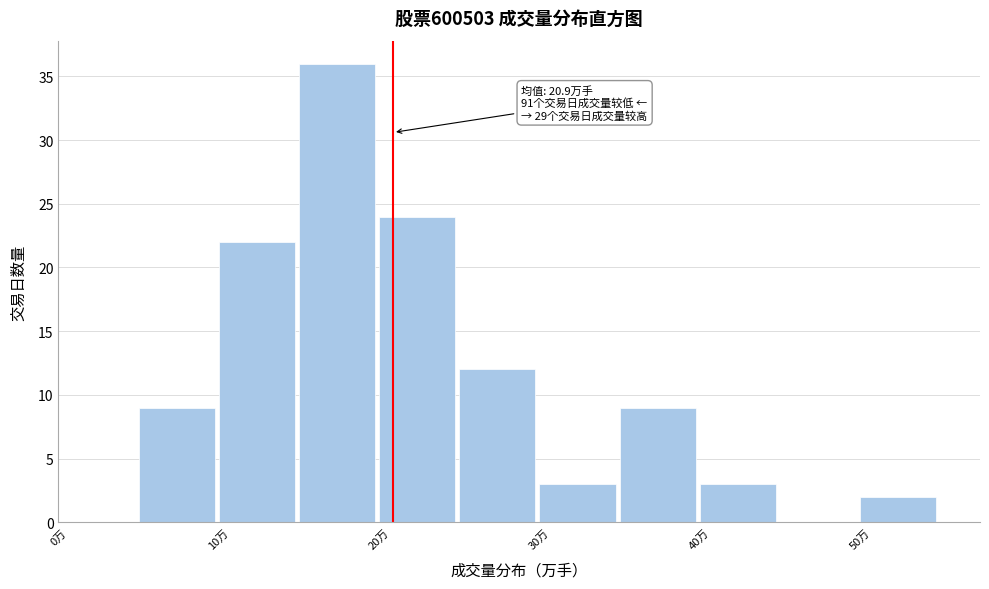

Which range on the x-axis has the tallest bar?

15 to 20